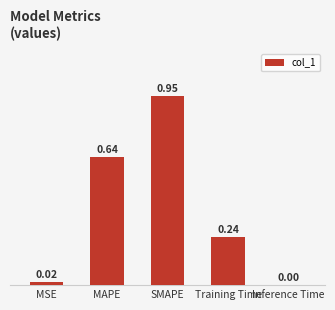

What is the sum of all values?

1.8